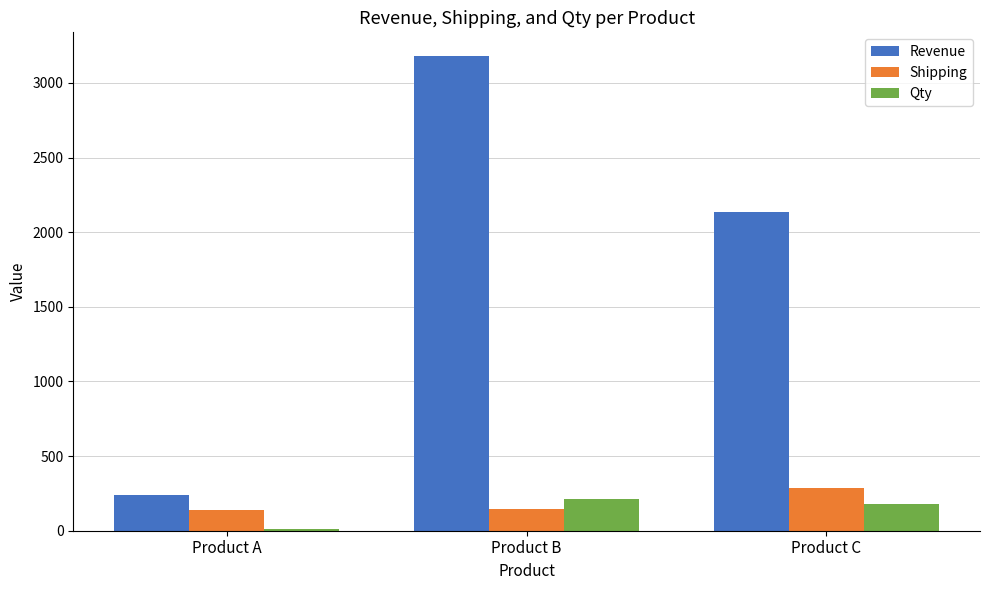

Rank the categories by Qty value from highest to lowest.

Product B, Product C, Product A